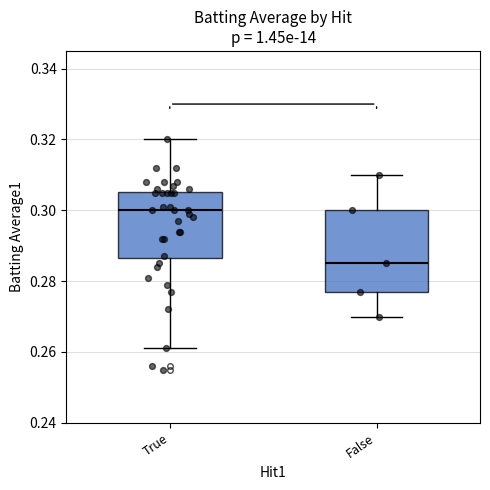

Reading left to right, transcribe this box plot: for each box, give where its median line is, the range the box spans, and where its two whiskers end, as read against the y-axis. The values are not printed on the chart, so give them approximately, as read against the axis.

True: median 0.300, box 0.286 to 0.306, whiskers 0.262 to 0.320
False: median 0.286, box 0.278 to 0.300, whiskers 0.270 to 0.310